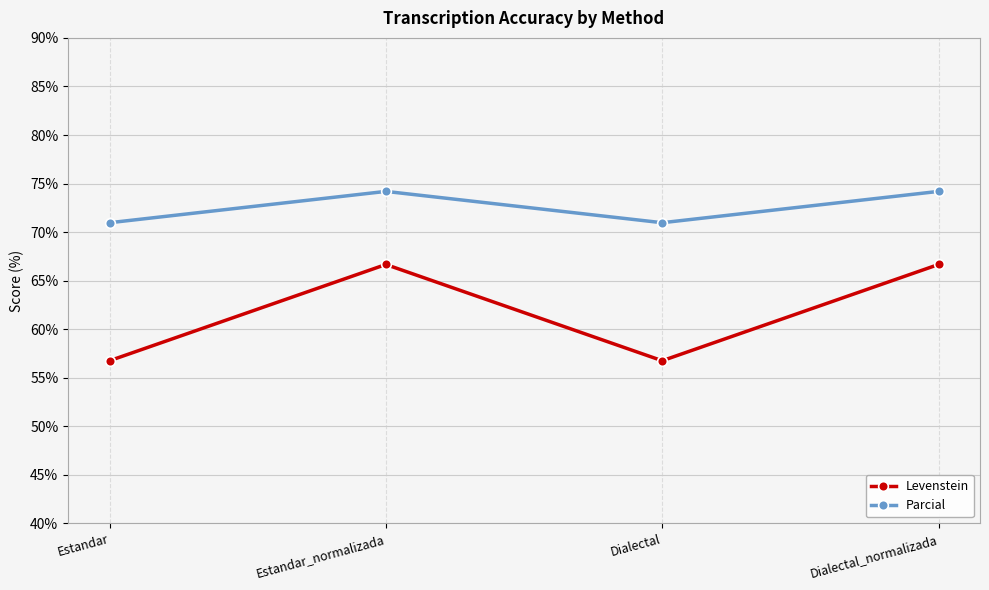

What is the label of the 3rd point from the left?

Dialectal